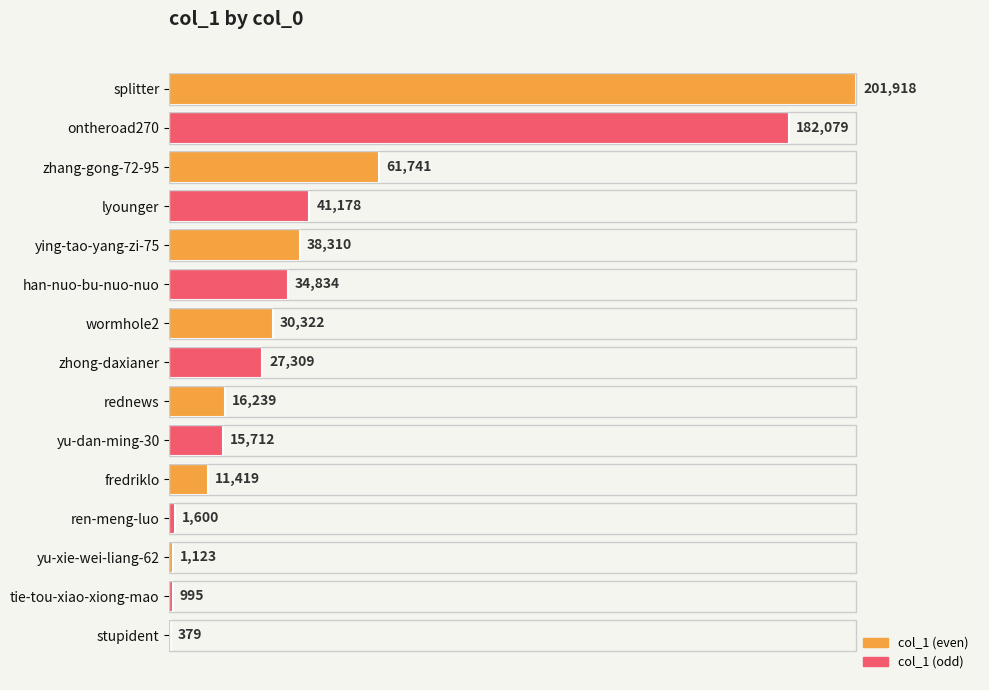

Is it true that the value at fredriklo is 11419?

True